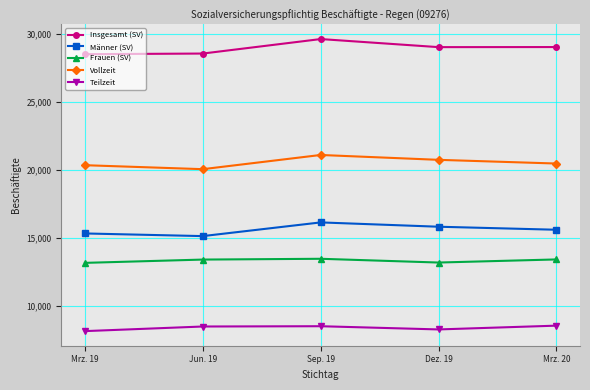

What is the label of the 4th point from the left?

Dez. 19